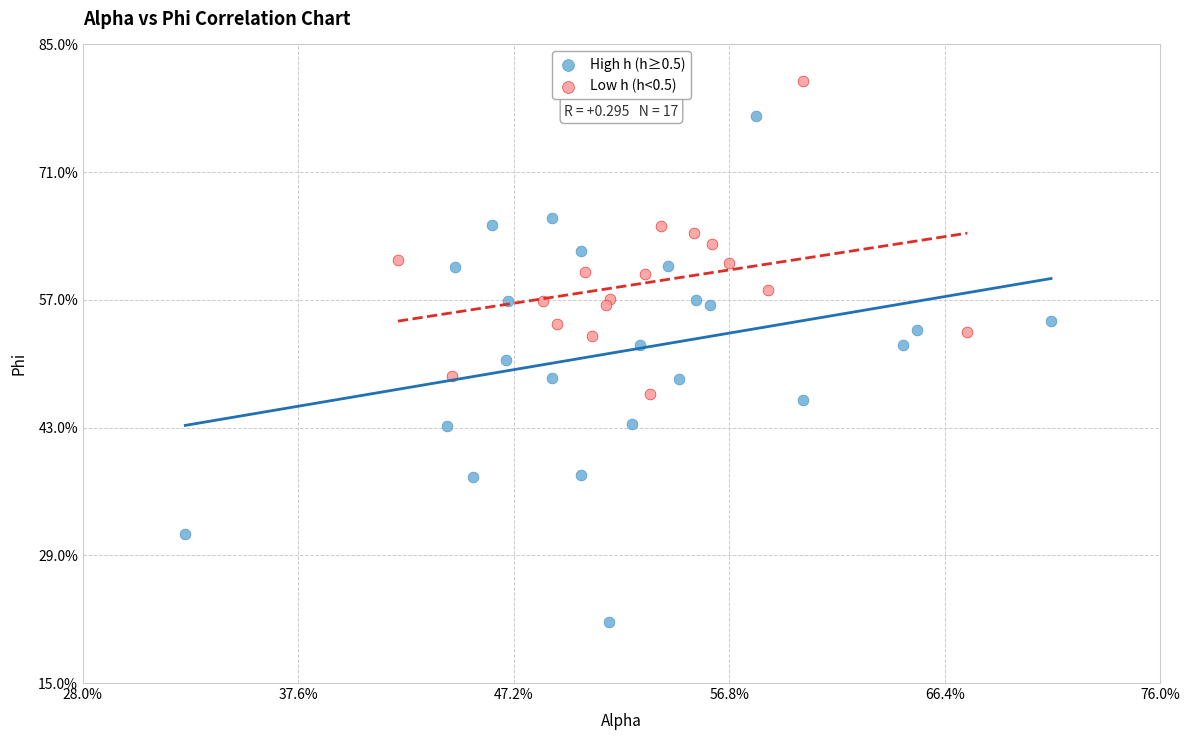

What are all the series names shown in the legend?

High h (h≥0.5), Low h (h<0.5)